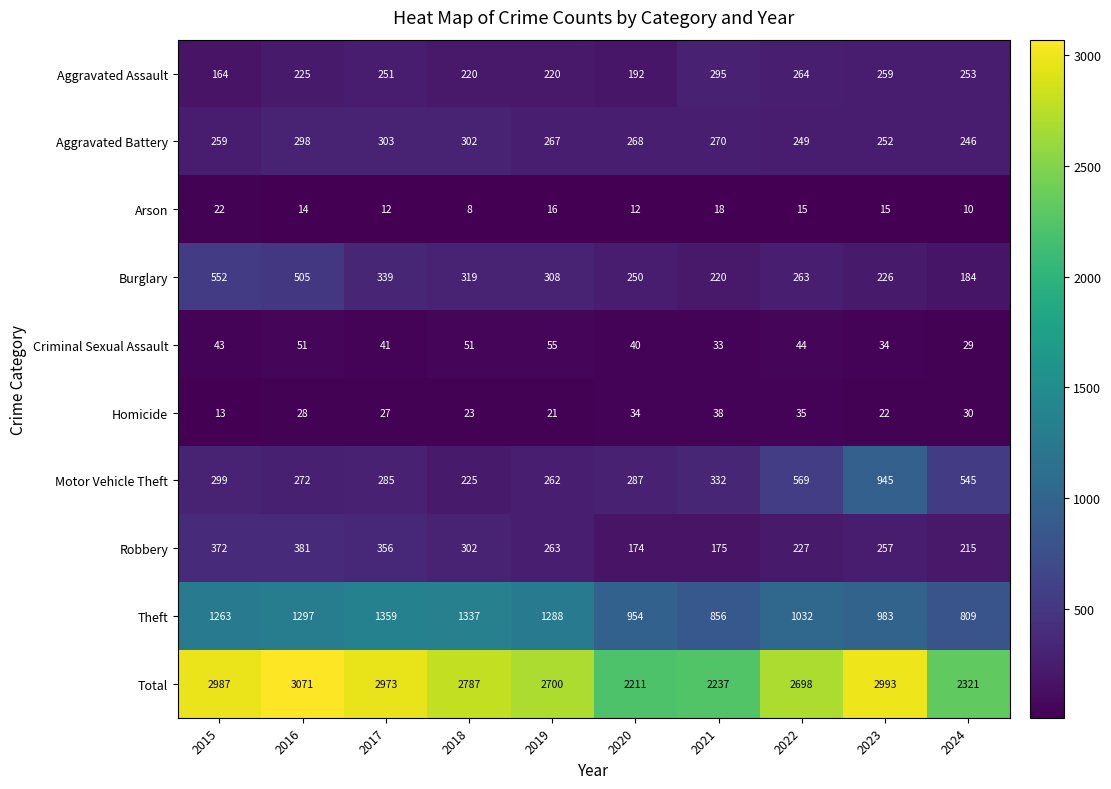

What is the difference between the maximum and minimum values in the Theft series?

550